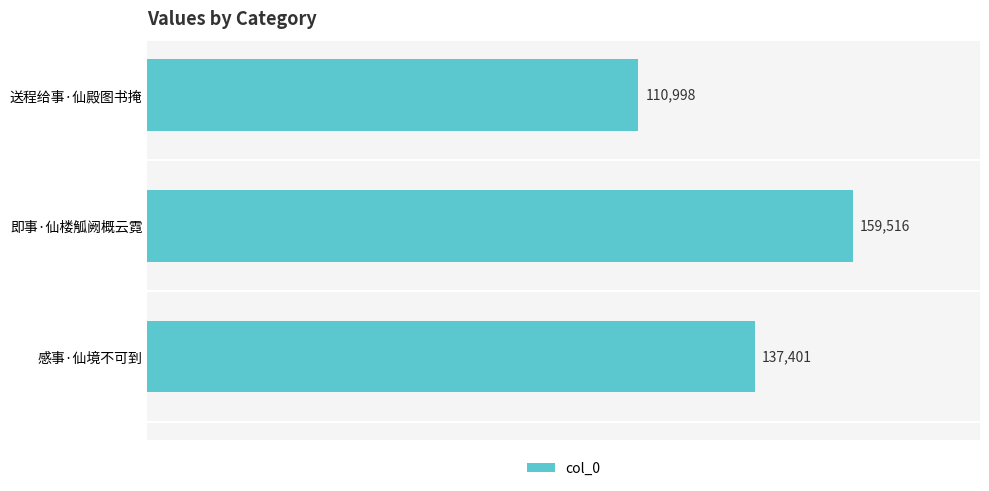

List the labels in order of value, smallest first.

送程给事·仙殿图书掩, 感事·仙境不可到, 即事·仙楼觚阙概云霓